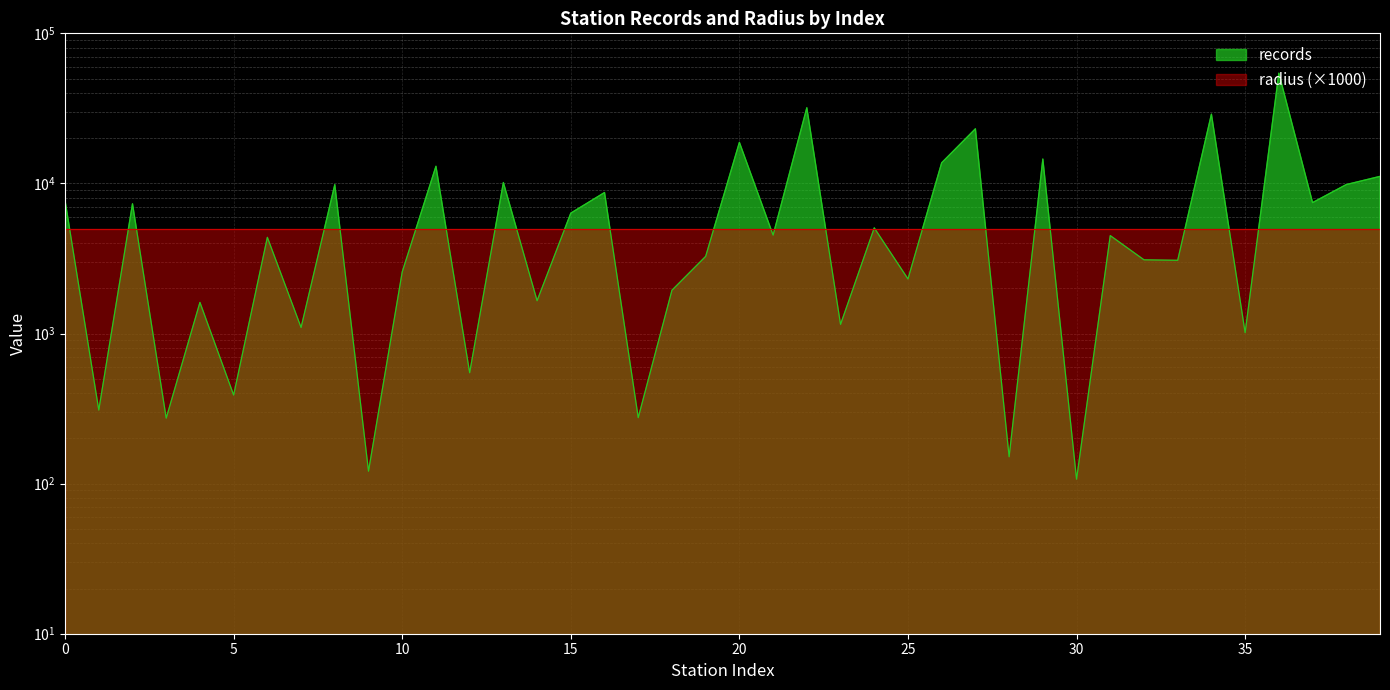

Does the chart display data point markers on the line(s)?

No